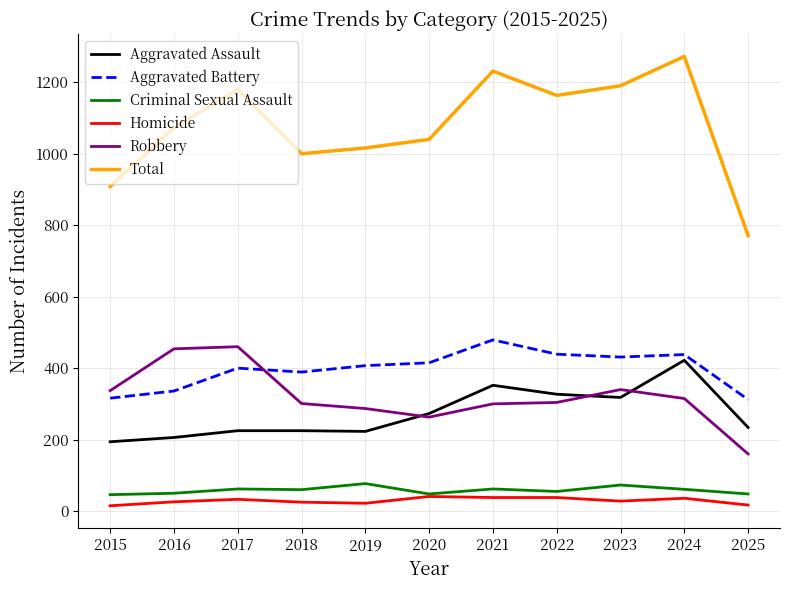

The Aggravated Assault series shows 223 at 2019. True or false?

True